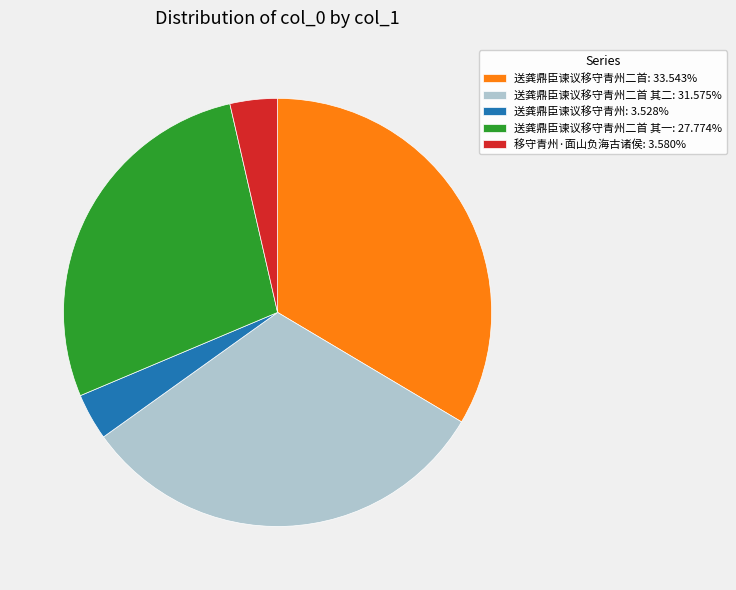

Does 移守青州·面山负海古诸侯: 3.580% account for over 50% of the chart?

No